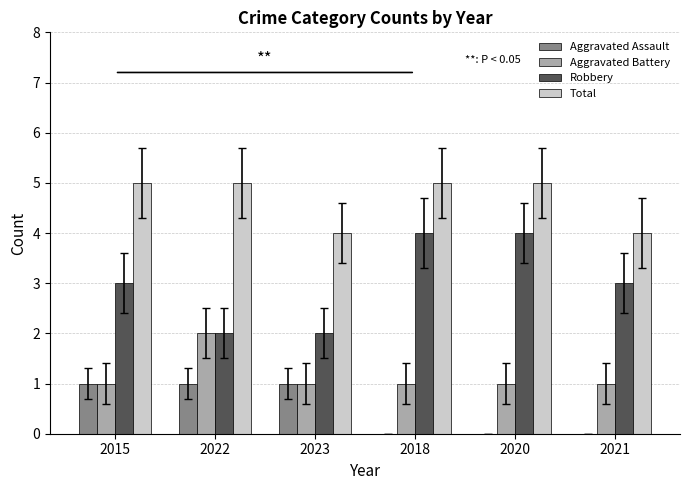

How many data points does each series have?

6